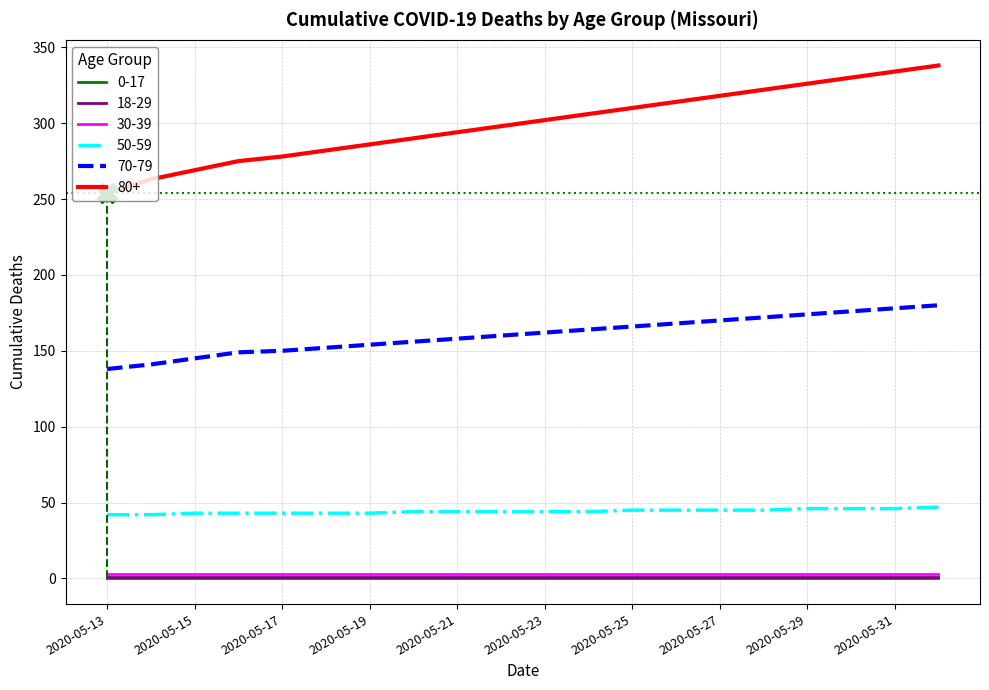

What is the sum of all 80+ values?

5989